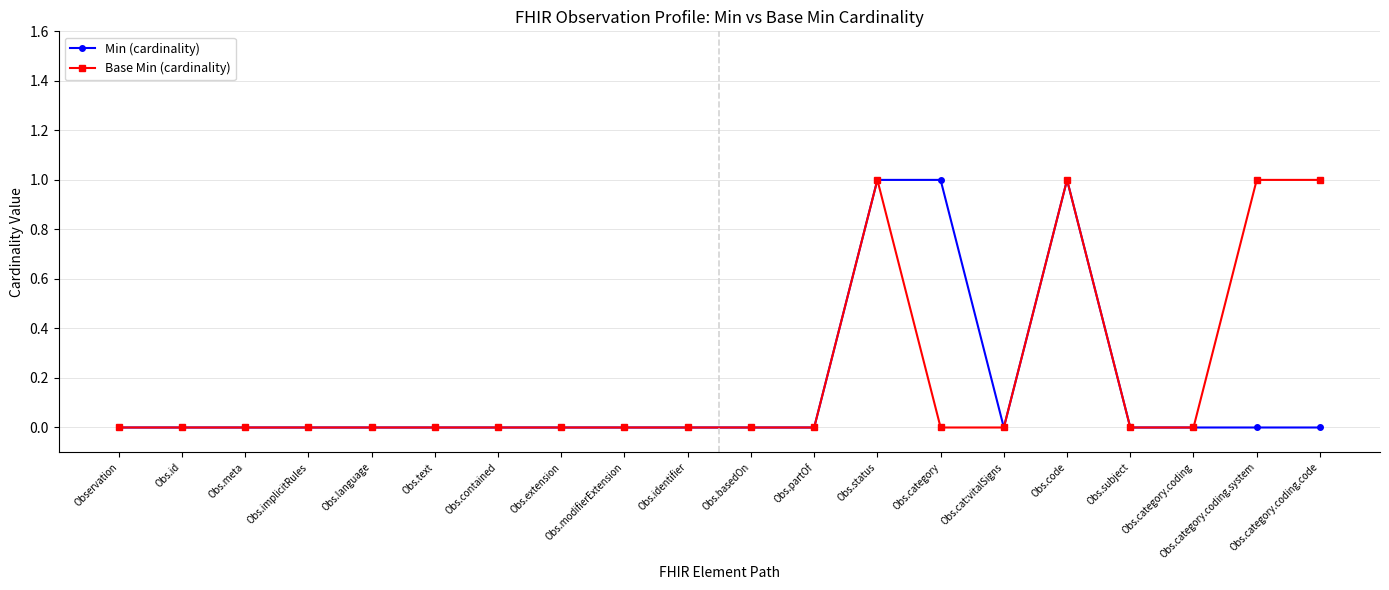

List the series in order of their overall mean, highest first.

Base Min (cardinality), Min (cardinality)